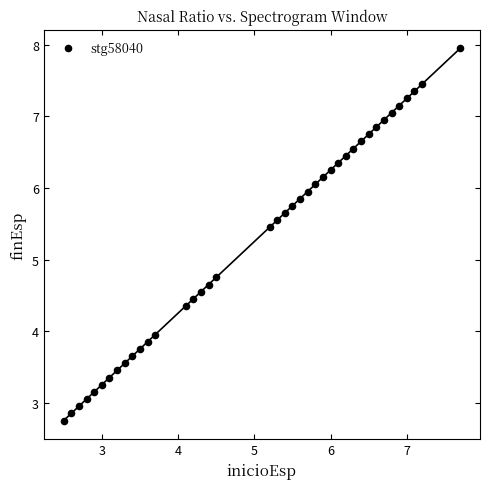

What is the range of Y values (max minus min)?

5.2